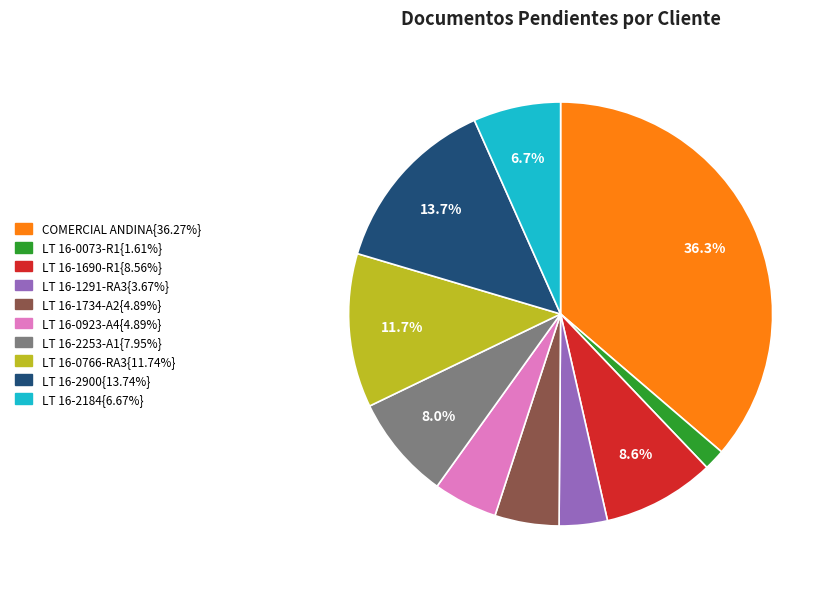

Is there a majority slice in this chart?

No